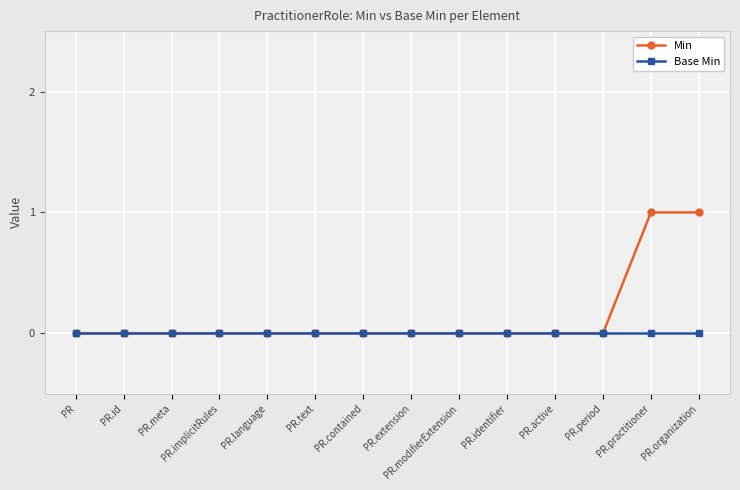

List the series in order of their overall mean, highest first.

Min, Base Min